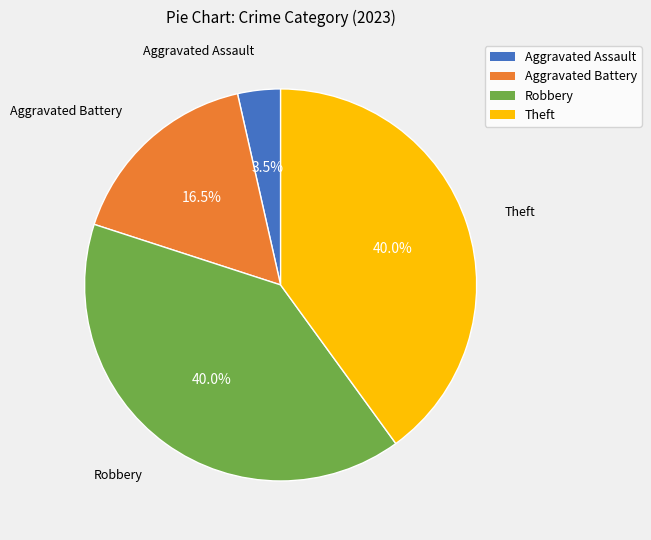

The Aggravated Battery slice represents 25% of the pie. True or false?

False